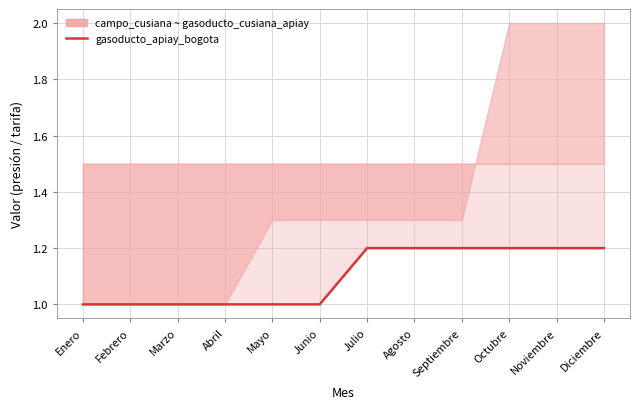

Is it true that the value at Agosto is 1.2?

True